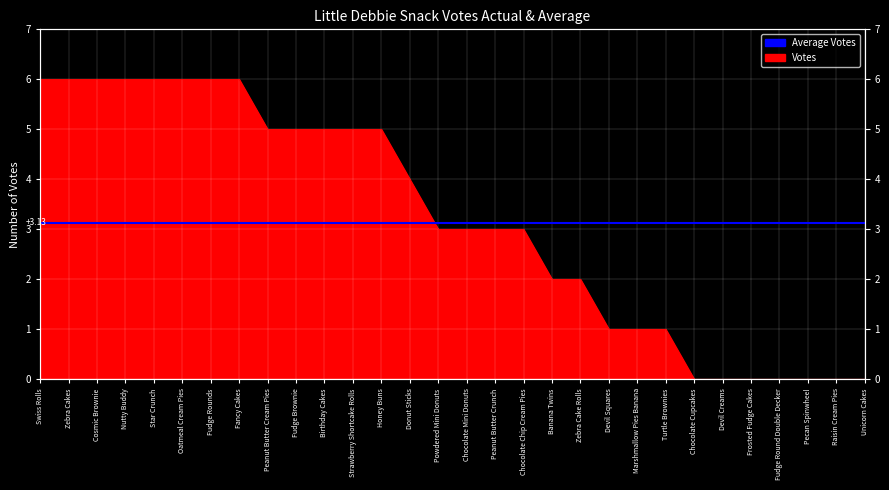

True or false: there are more than 2 points higher than both neighbors.

False